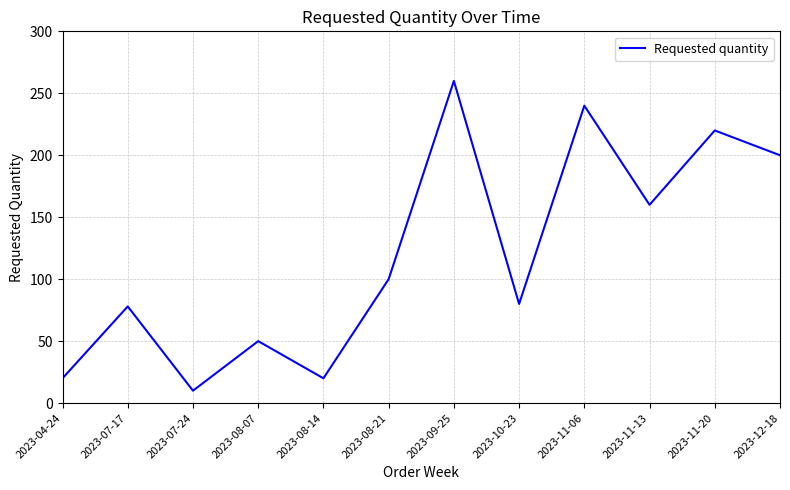

Which label corresponds to the smallest value in the chart?

2023-07-24